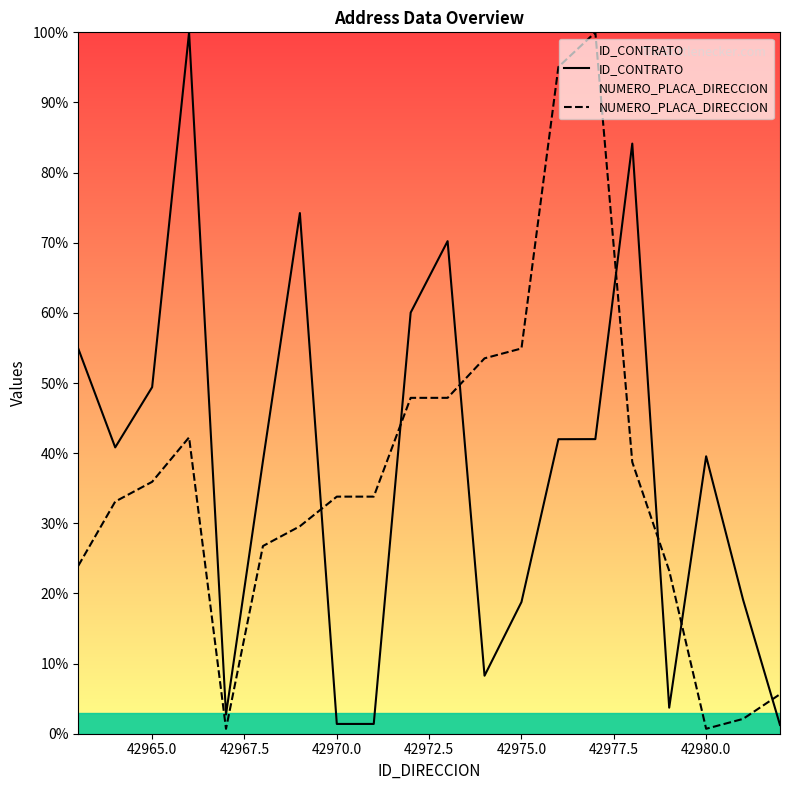

Reading right to left, extract all data points from this chart.

ID_CONTRATO: 1.2	19.1	39.6	3.7	84.1	42.0	42.0	18.8	8.3	70.2	60.0	1.4	1.4	74.2	38.9	2.7	100.0	49.4	40.8	54.9
NUMERO_PLACA_DIRECCION: 5.6	2.1	0.7	23.2	38.7	100.0	95.1	54.9	53.5	47.9	47.9	33.8	33.8	29.6	26.8	0.7	42.3	35.9	33.1	23.9